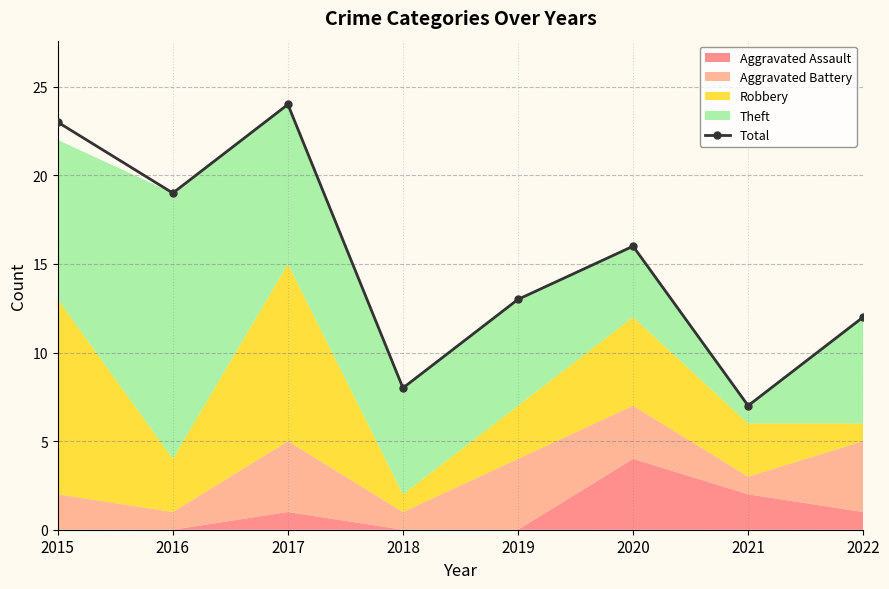

The chart shows a value of 33 at 2015. True or false?

False